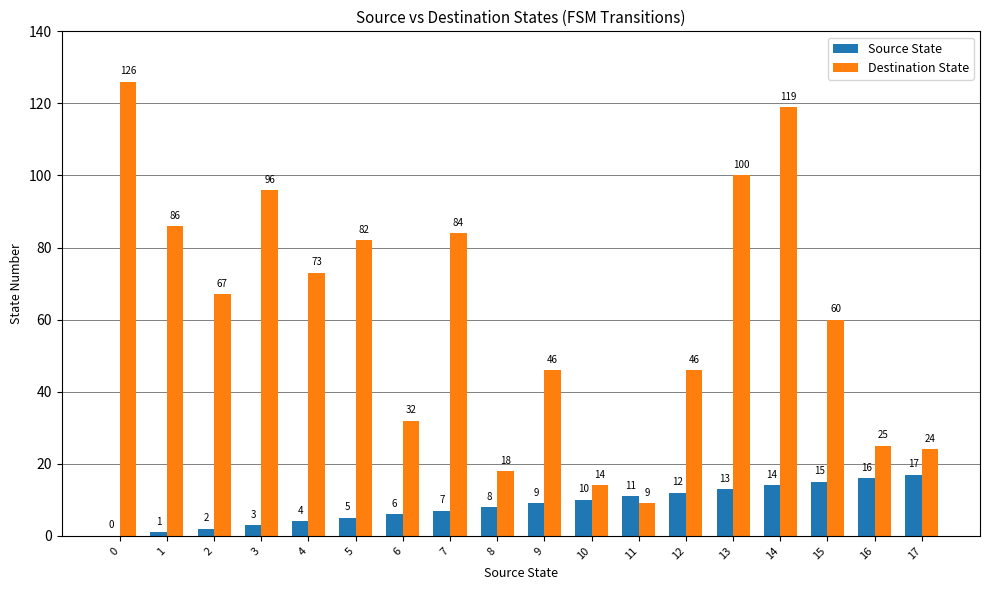

What is the total value across all series at 15?

75